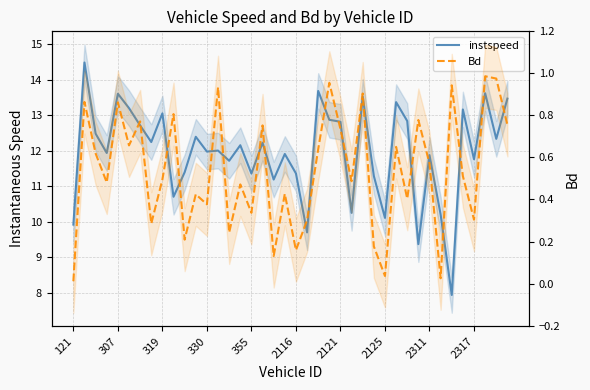

How many lines are shown in the chart?

2